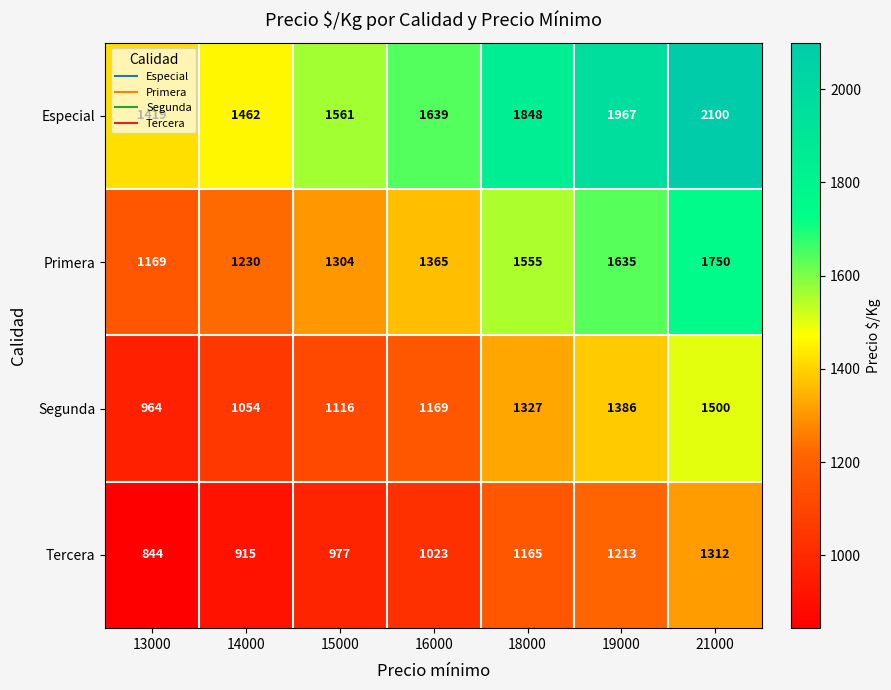

At 13000, list the series in order from smallest to largest.

Tercera, Segunda, Primera, Especial